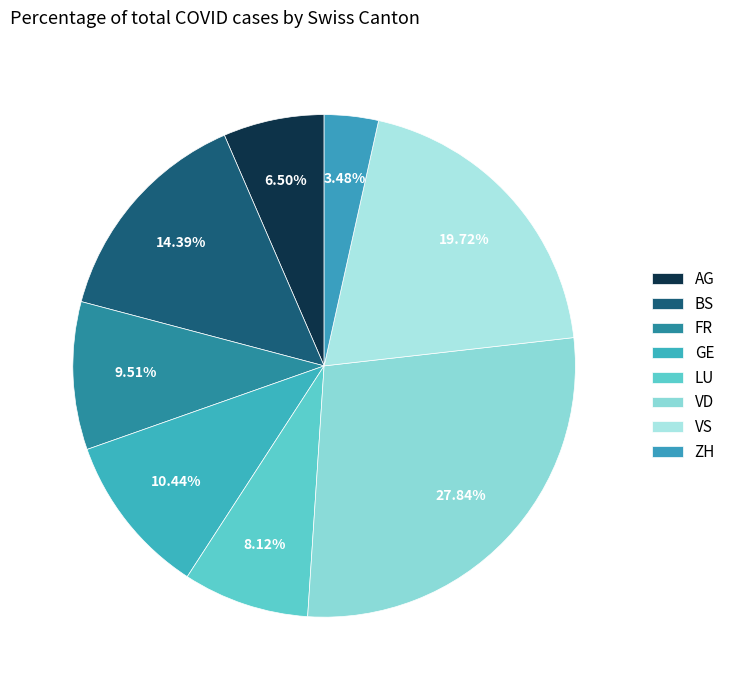

How many slices are in this pie chart?

8